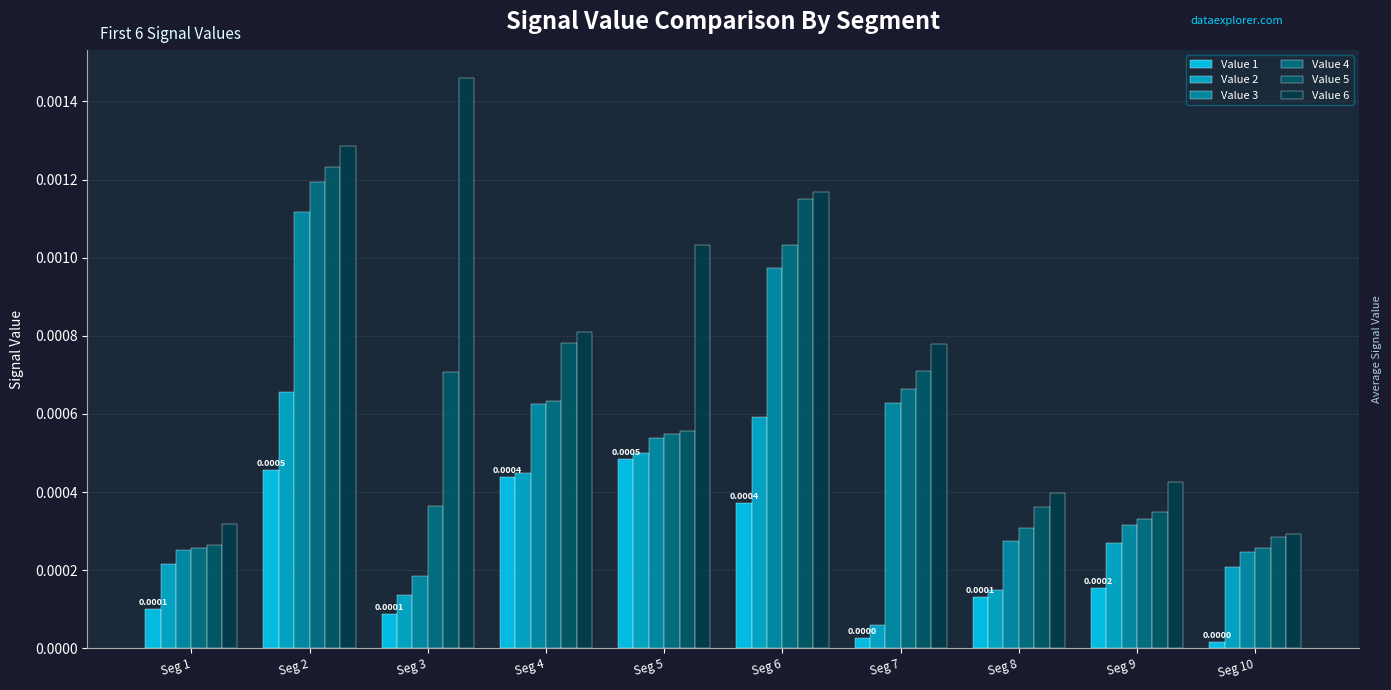

How many bars are there in total?

60